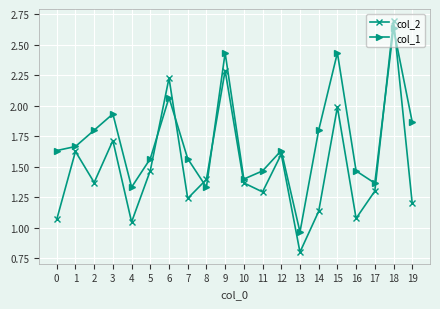

At how many categories does at least one series exceed 1?

19